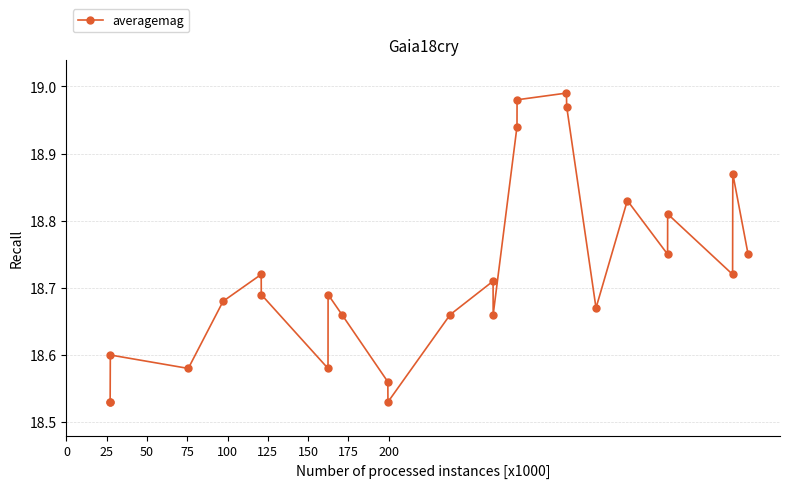

How many points are higher than both their immediate neighbors (excluding endpoints)?

8